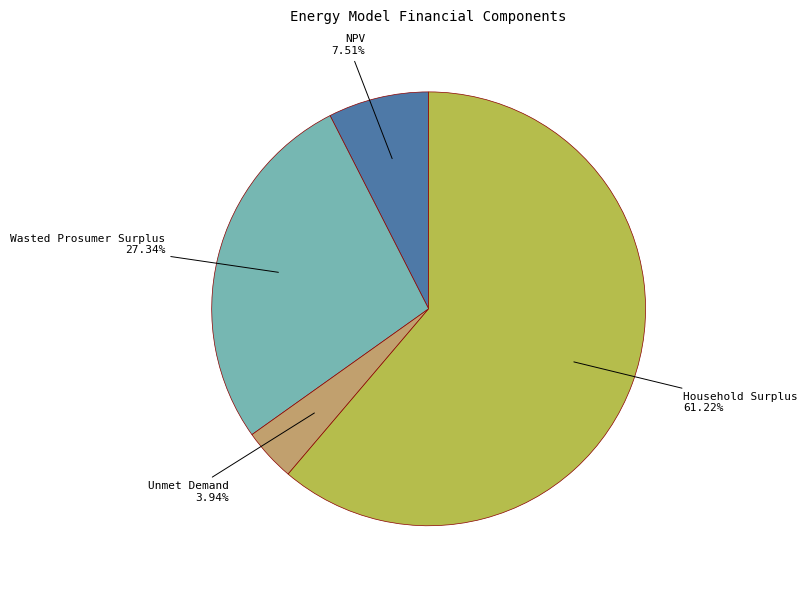

Rank the categories by value from lowest to highest.

Unmet Demand, NPV, Wasted Prosumer Surplus, Household Surplus